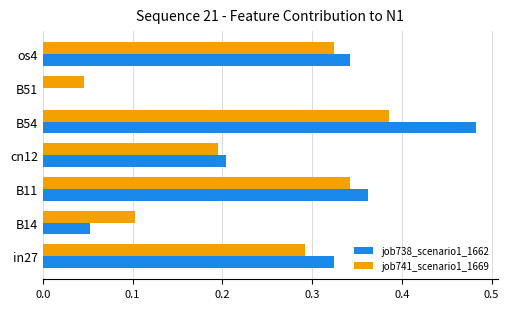

Is it true that job741_scenario1_1669 equals 0.2 at B11?

False